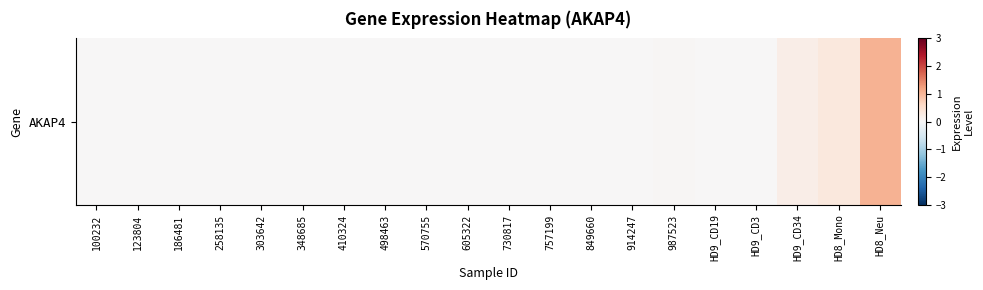

Count the number of values greater than 0.

4